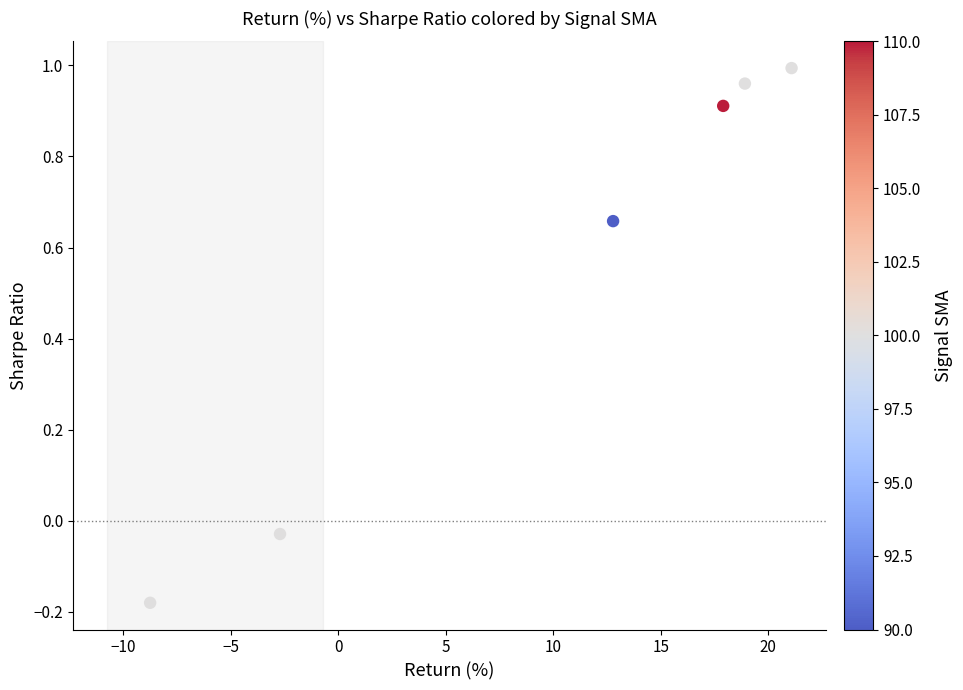

What is the average X value?

9.9